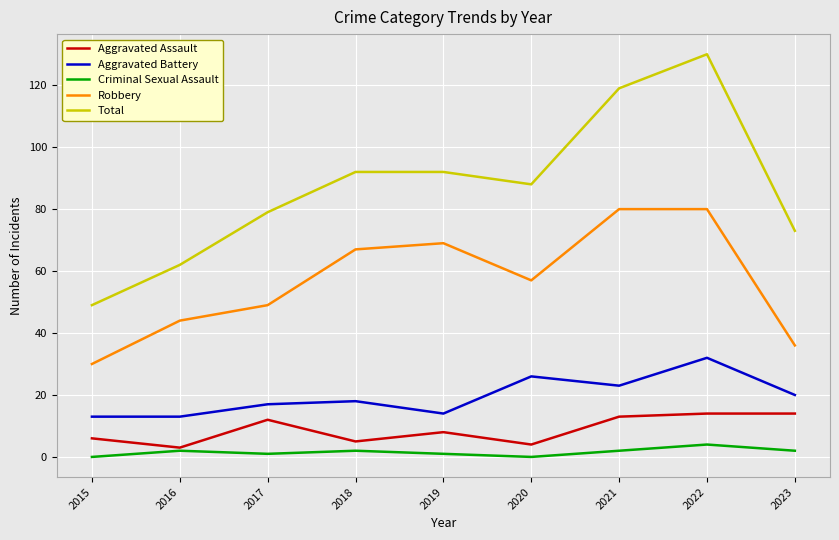

Where is Robbery nearest to the value 55?

2020